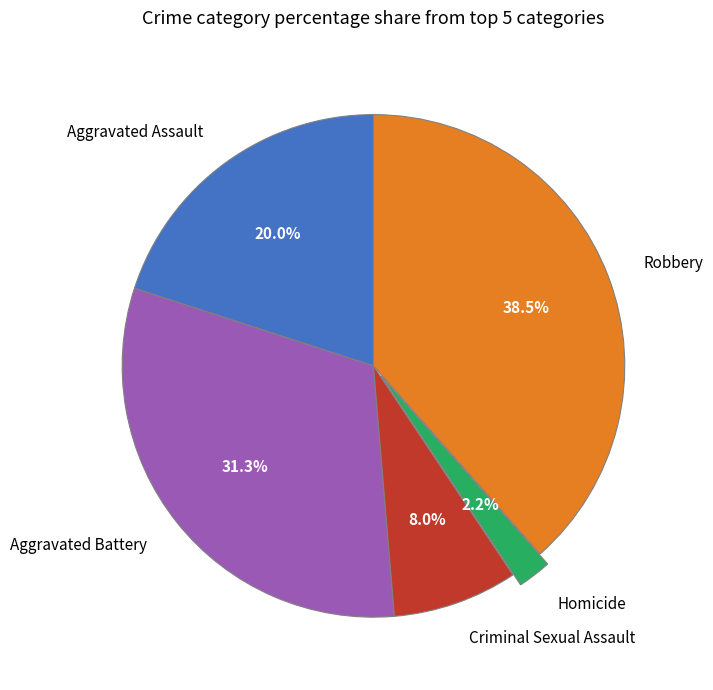

Is the sum of Aggravated Assault and Criminal Sexual Assault greater than half?

No